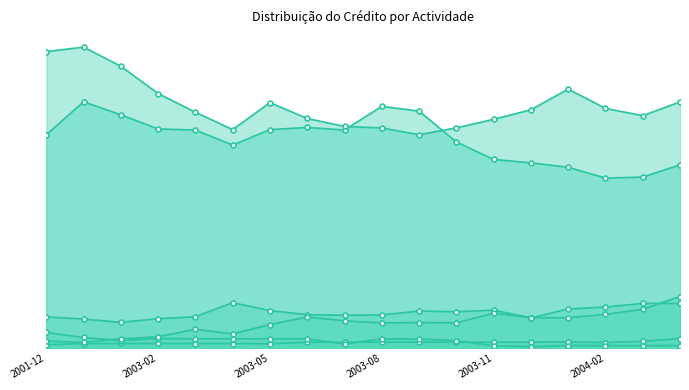

The 4. PESCAS series shows 327200.0 at 2003-05. True or false?

True